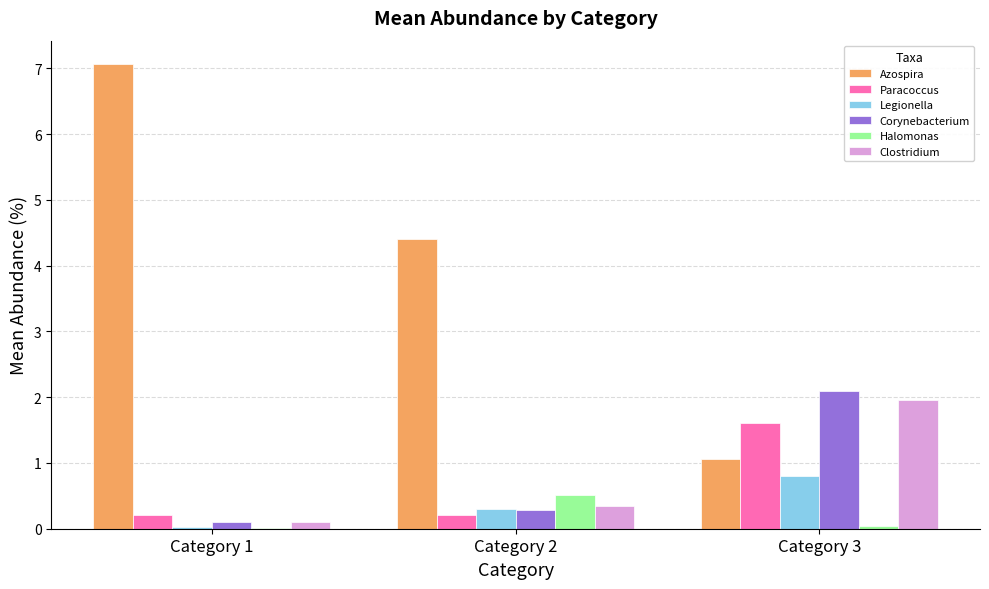

How many data points does each series have?

3